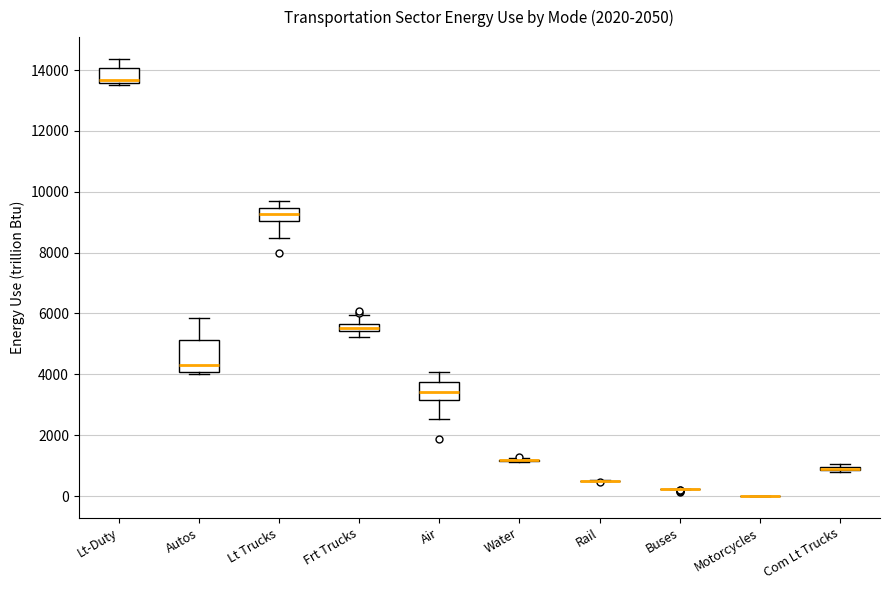

Where does the upper whisker of the box for Autos end on the y-axis? The values are not printed on the chart, so give them approximately, as read against the axis.

5800